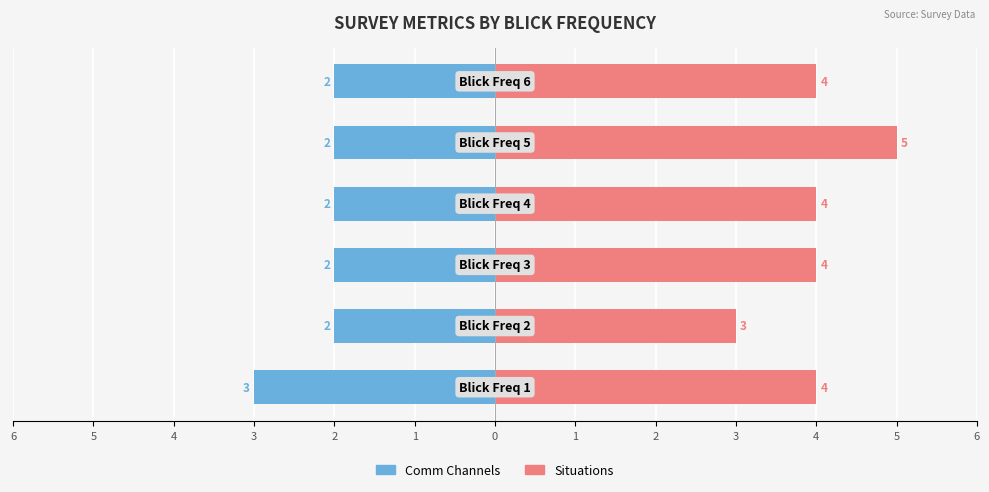

At how many categories does at least one series exceed 0?

6